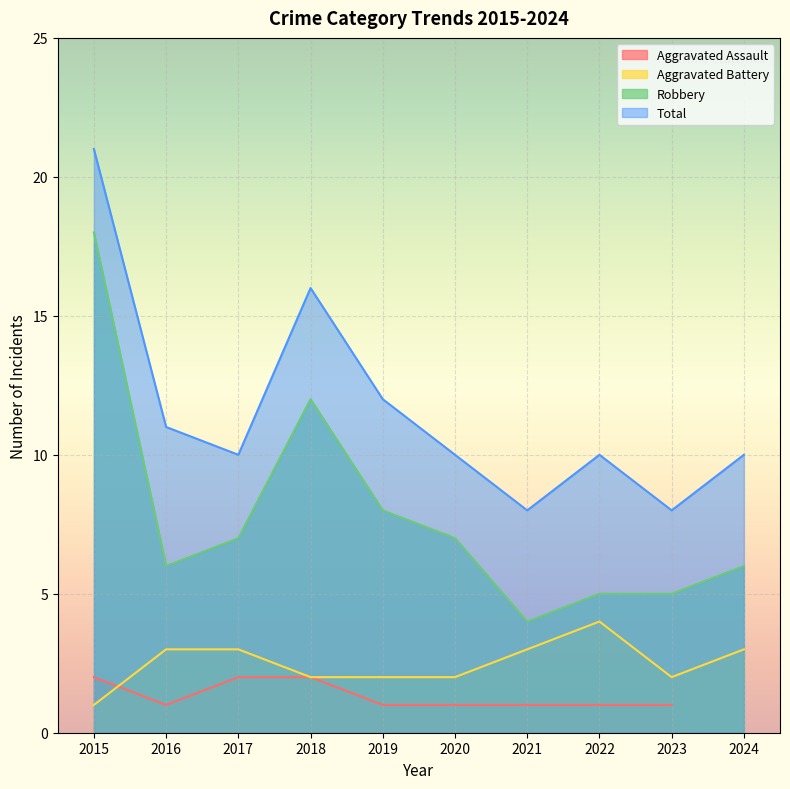

True or false: Total has more than 0 points higher than both neighbors.

True